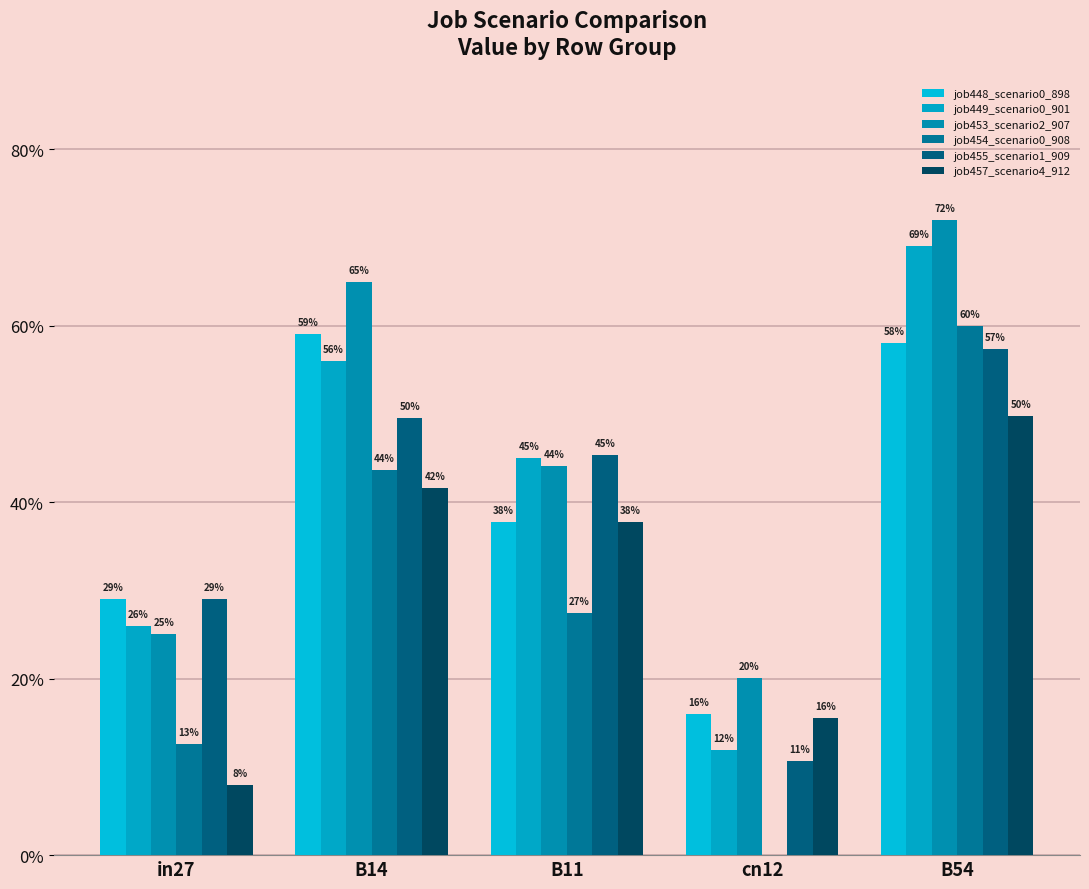

At which category does the chart reach its minimum across all series?

cn12